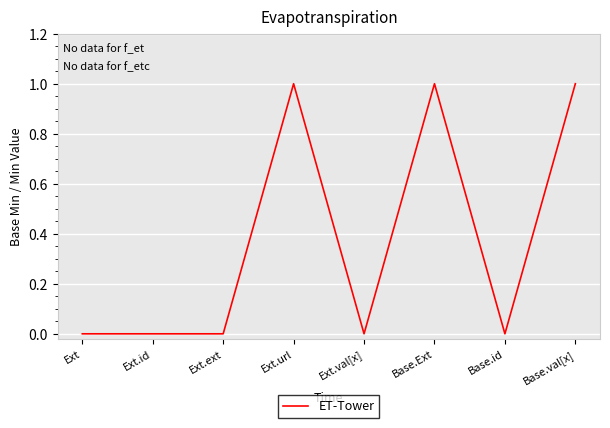

Reading left to right, list all the values displayed in this chart.

Ext=0	Ext.id=0	Ext.ext=0	Ext.url=1	Ext.val[x]=0	Base.Ext=1	Base.id=0	Base.val[x]=1